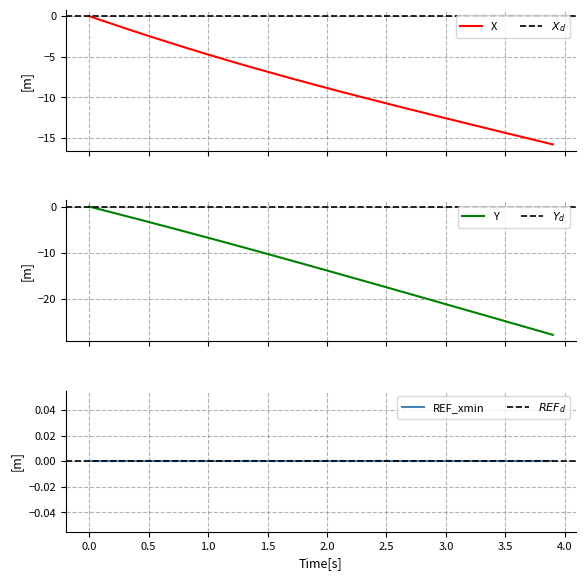

Which has a higher value, 1.5 or 1.0?

1.0